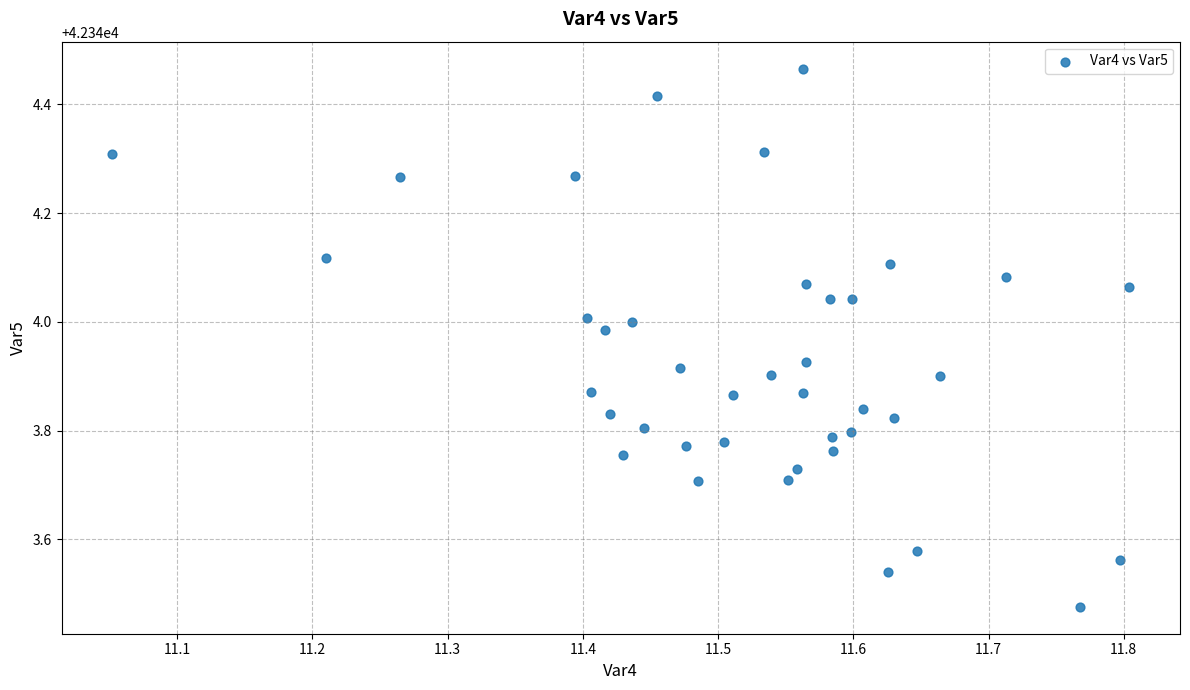

What is the range of X values (max minus min)?

0.8